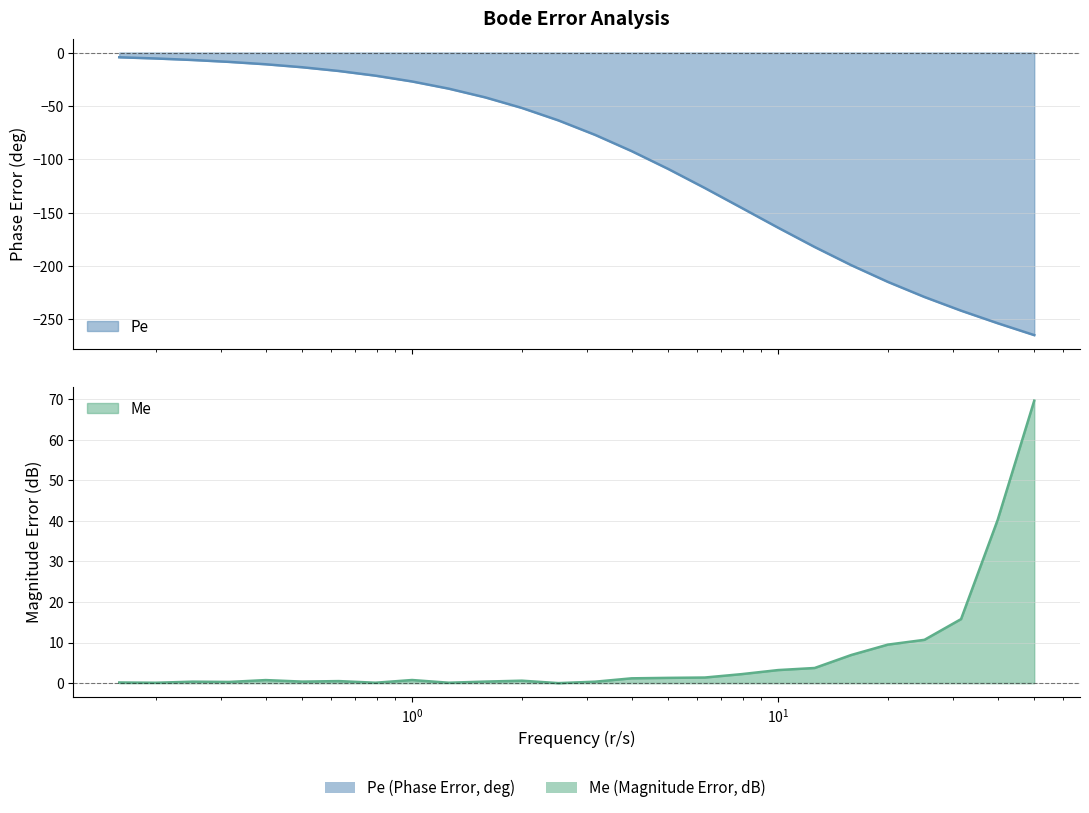

What is the difference between the maximum and minimum values in the Pe series?

260.4